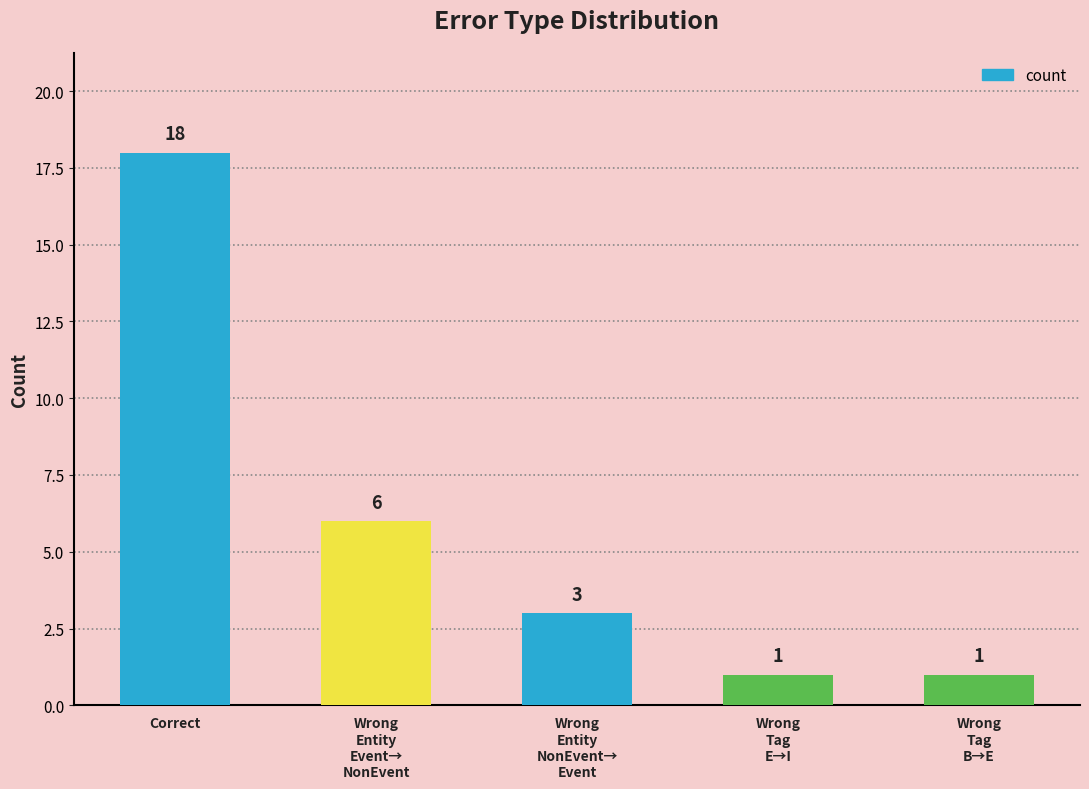

What is the difference between the values at Wrong
Entity
Event→
NonEvent and Wrong
Tag
E→I?

5